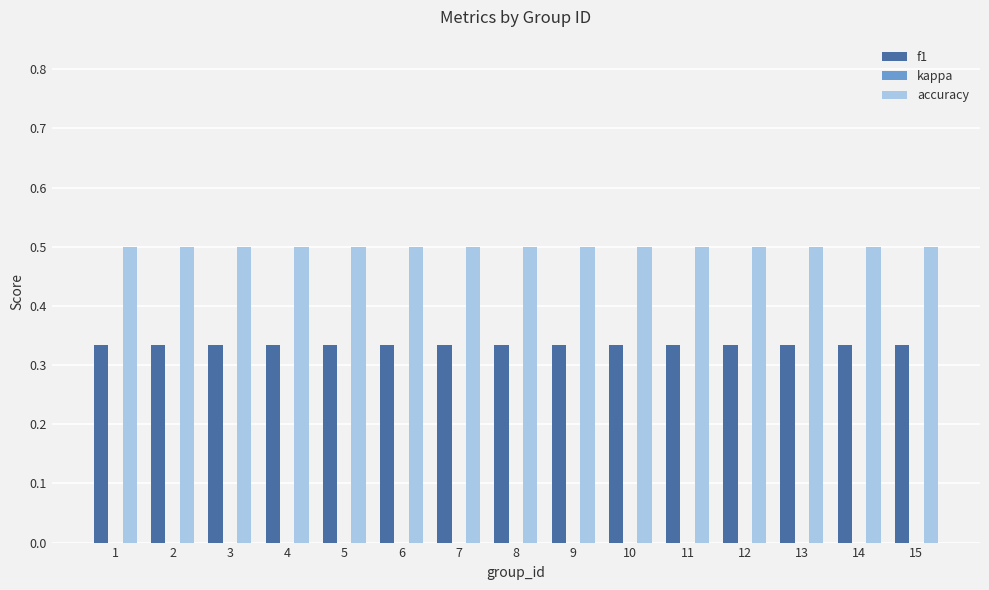

Is it true that accuracy equals 0.5 at 4?

True